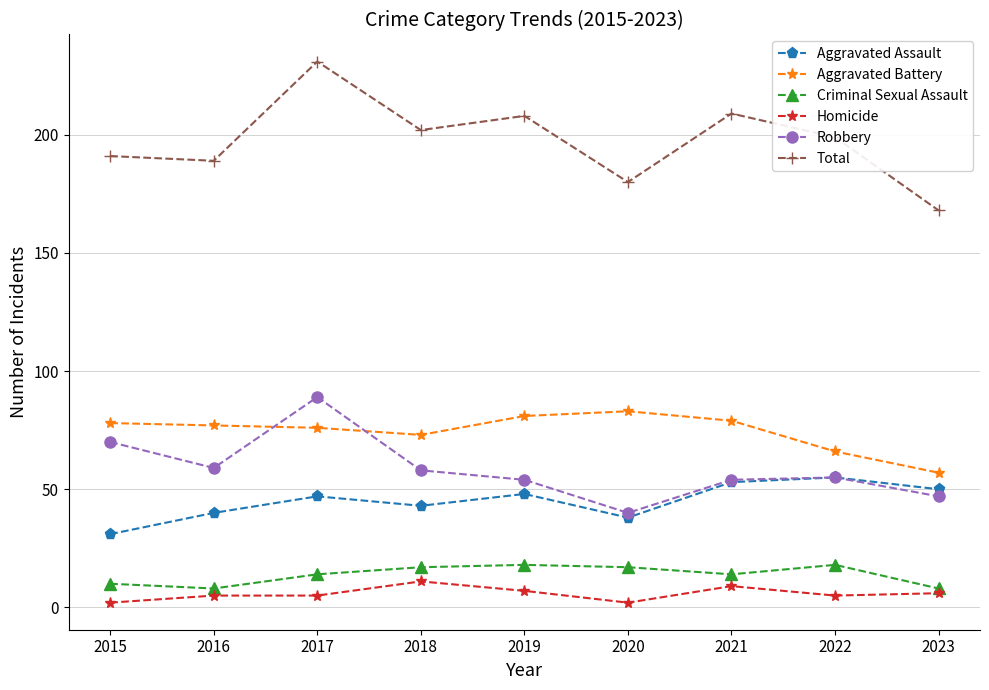

How many distinct data groups are displayed?

6